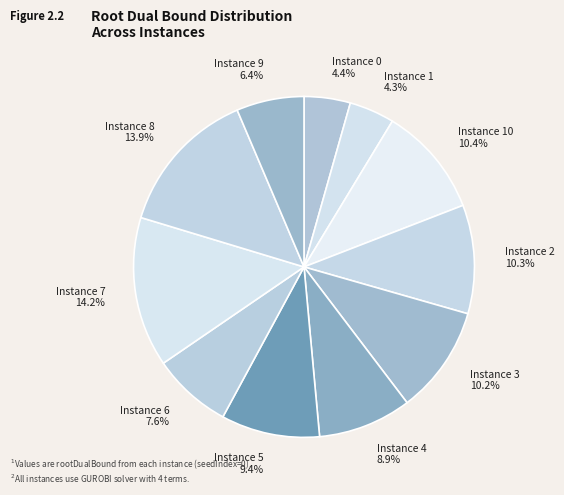

How many slices are in this pie chart?

11